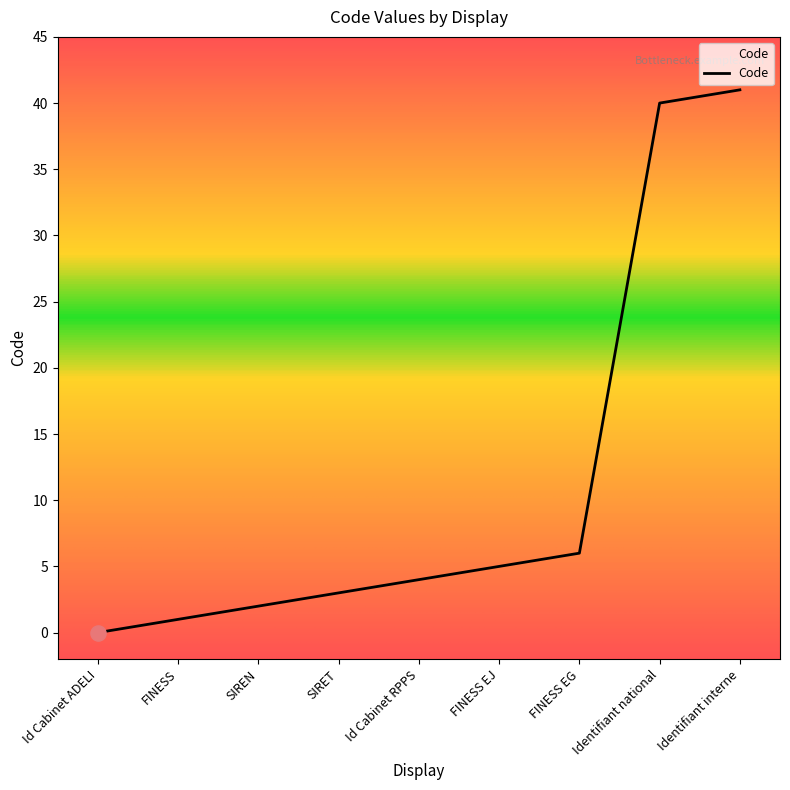

Which has a higher value, FINESS or Identifiant interne?

Identifiant interne